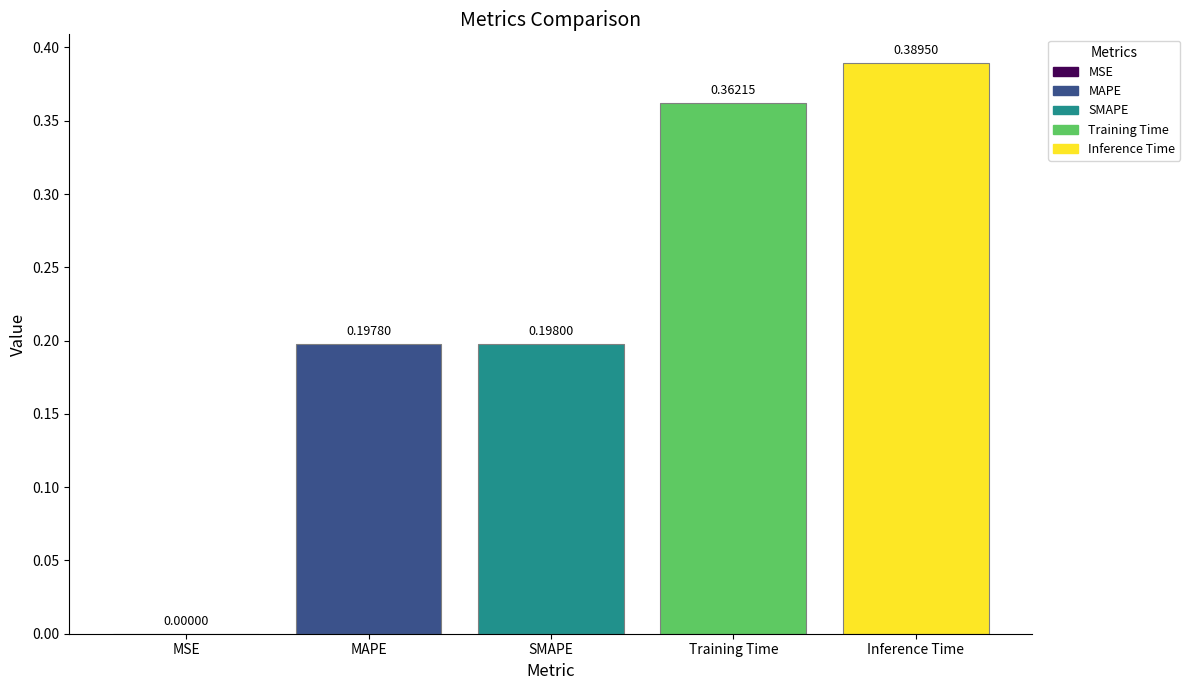

What is the sum of all values?

1.1